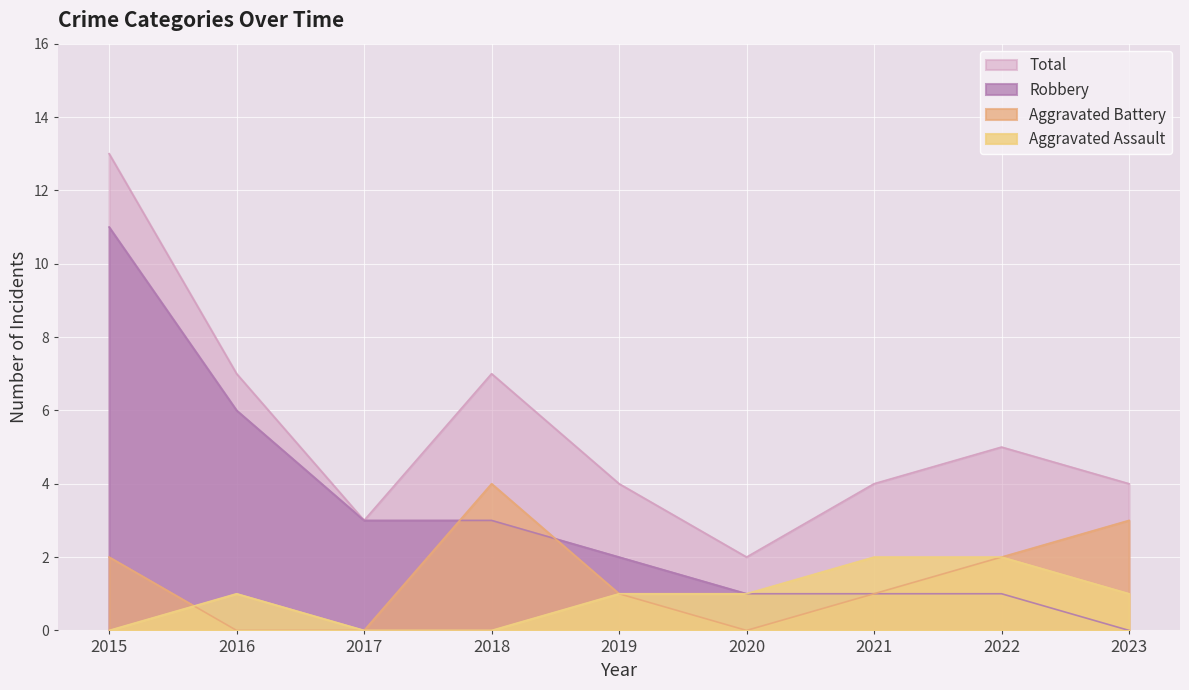

What is the value of the Robbery point at the 7th from the left?

1